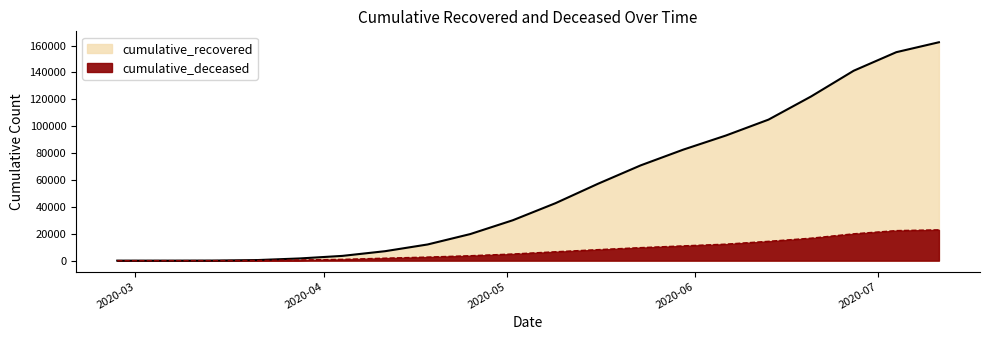

What is the approximate value of cumulative_recovered at 2020-06-27, to the nearest 50?

141300